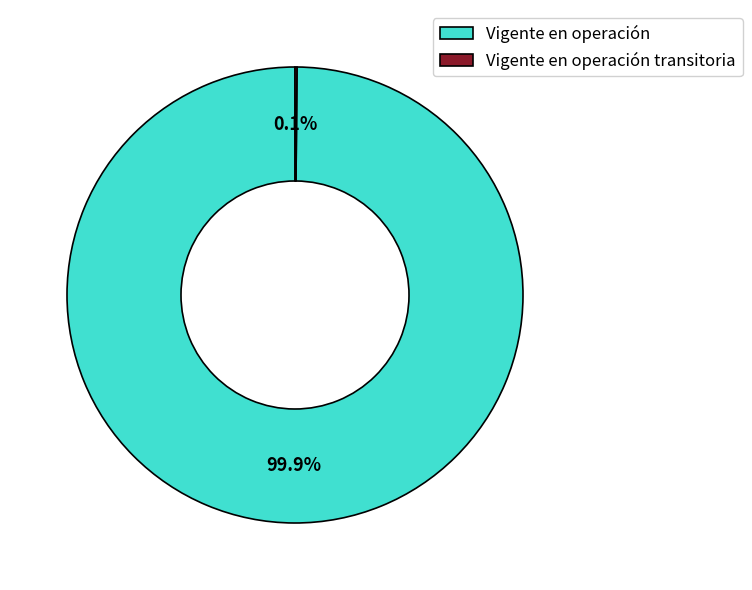

Is there any slice that represents more than half of the pie?

Yes